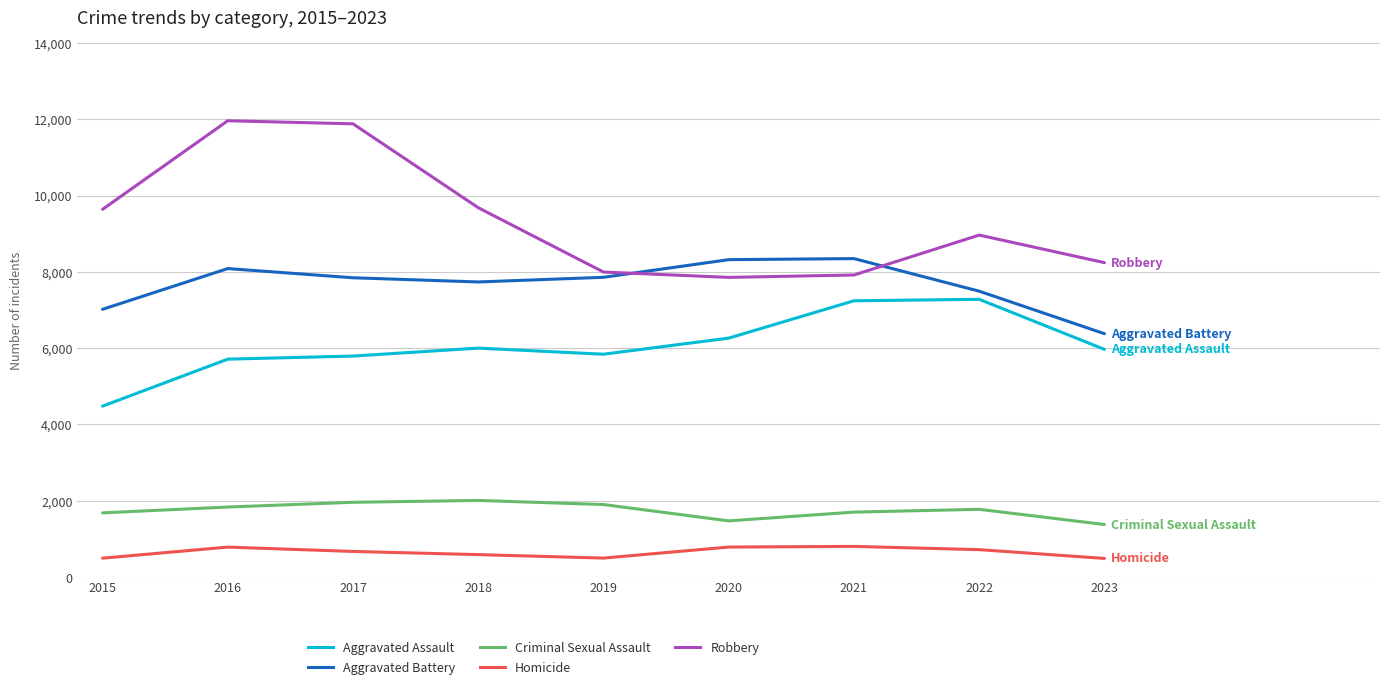

Which series has the largest total across all categories?

Robbery